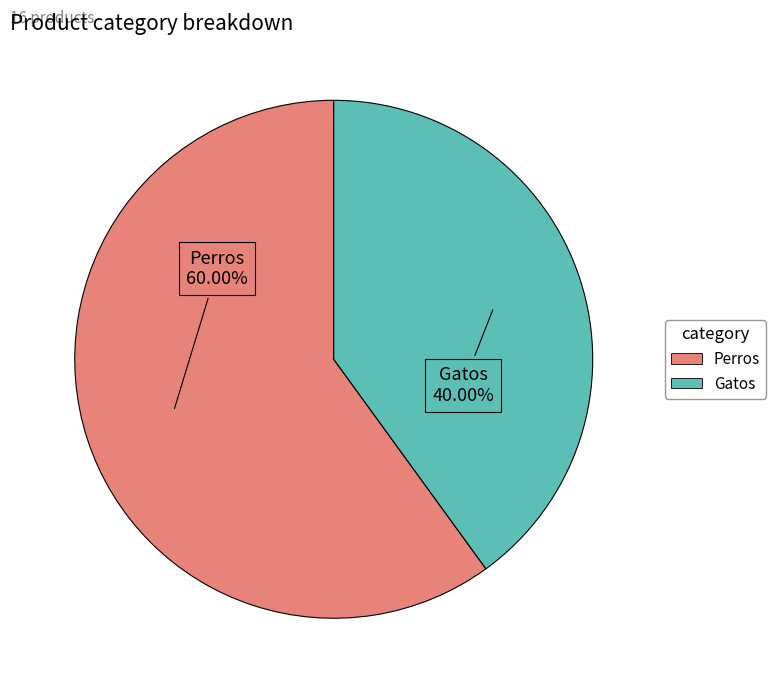

What percentage is NOT represented by Gatos?

60.0%